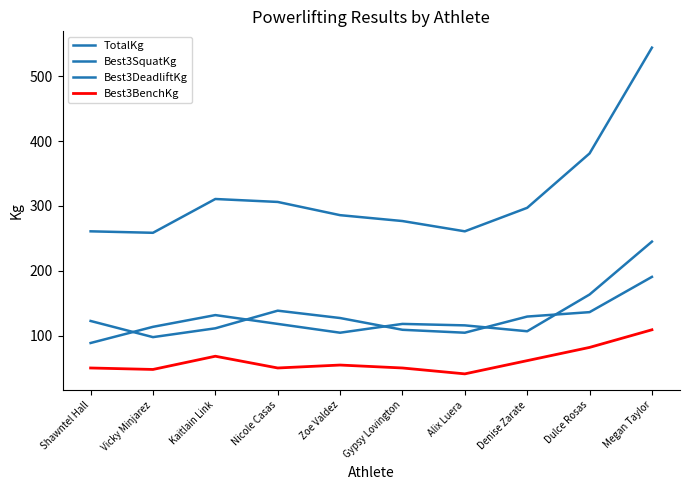

Does the chart display data point markers on the line(s)?

No